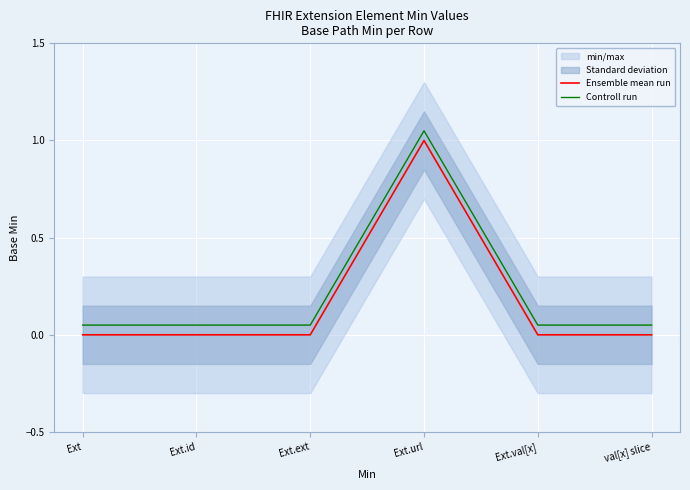

True or false: Ensemble mean run has more than 2 points higher than both neighbors.

False